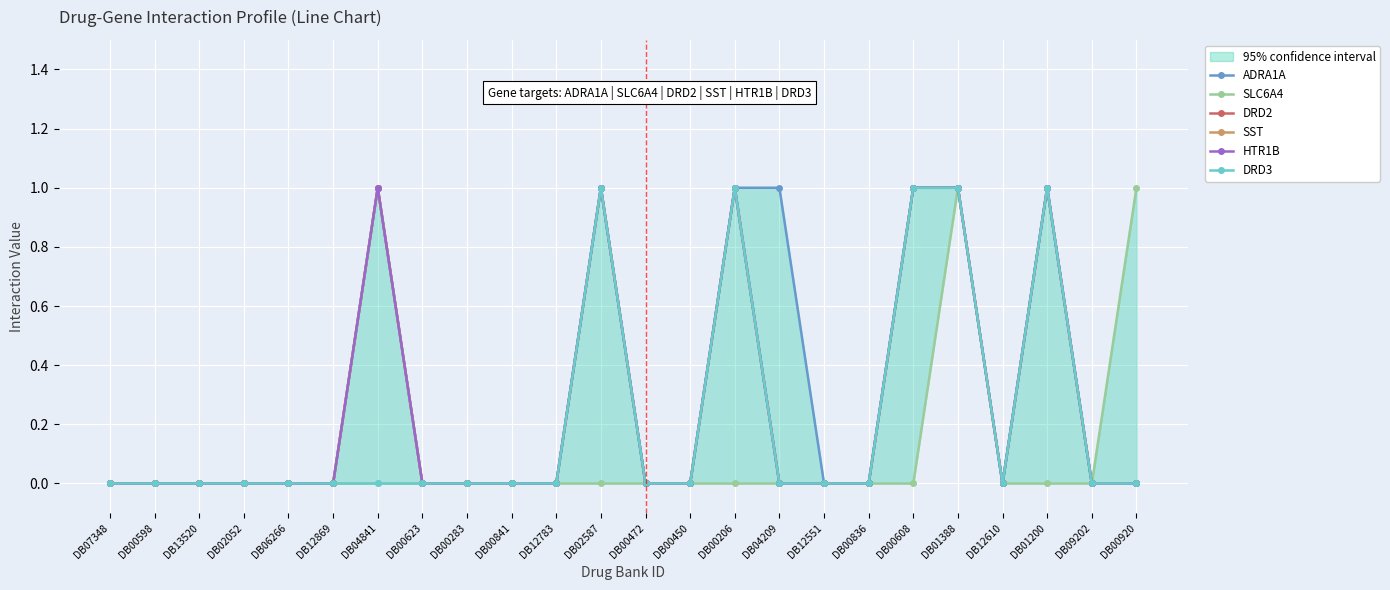

True or false: SLC6A4 and HTR1B intersect in this chart.

False